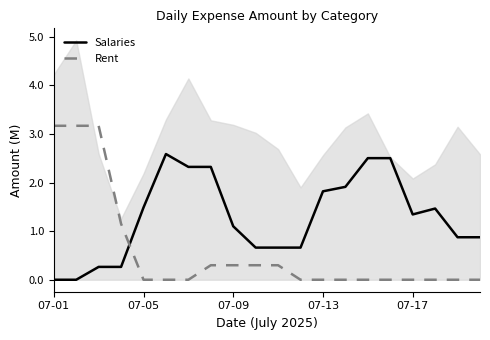

Which series ends up on top after the final intersection of Rent and Salaries?

Salaries